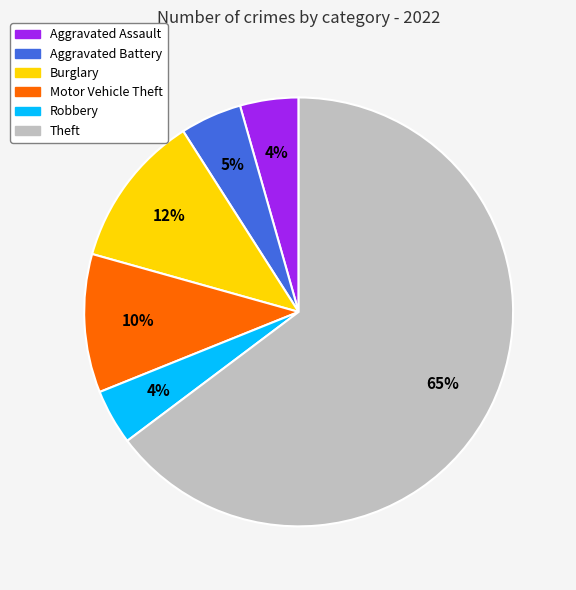

To the nearest percent, what is the average slice percentage?

17%